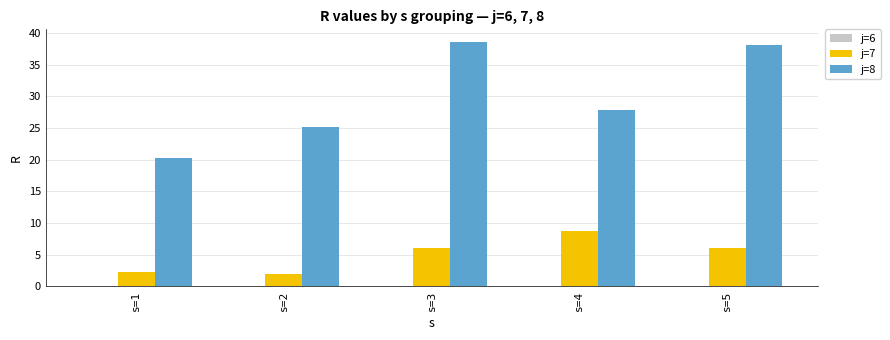

How many data points in j=7 are above 6?

3